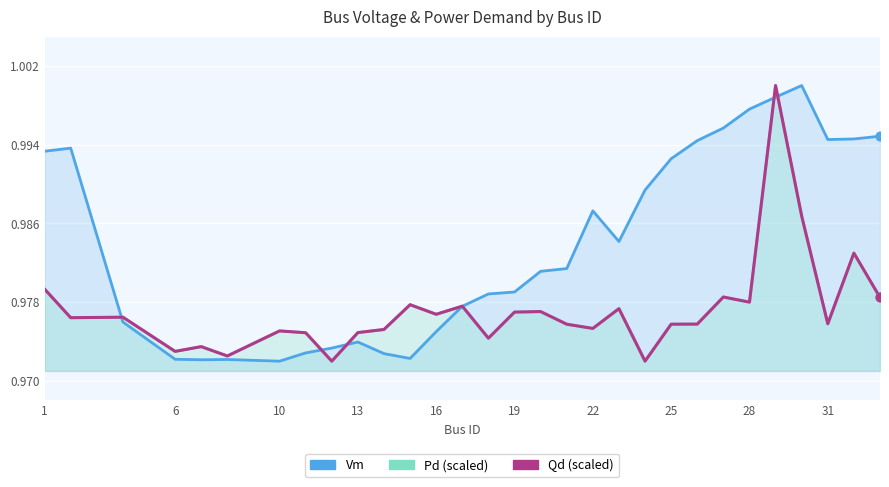

Which series has the largest total across all categories?

Vm